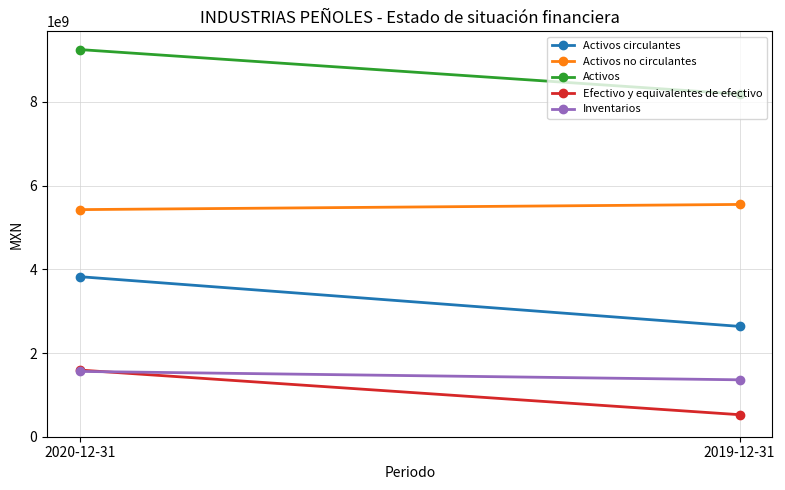

What is the maximum value shown in the chart?

9250431000